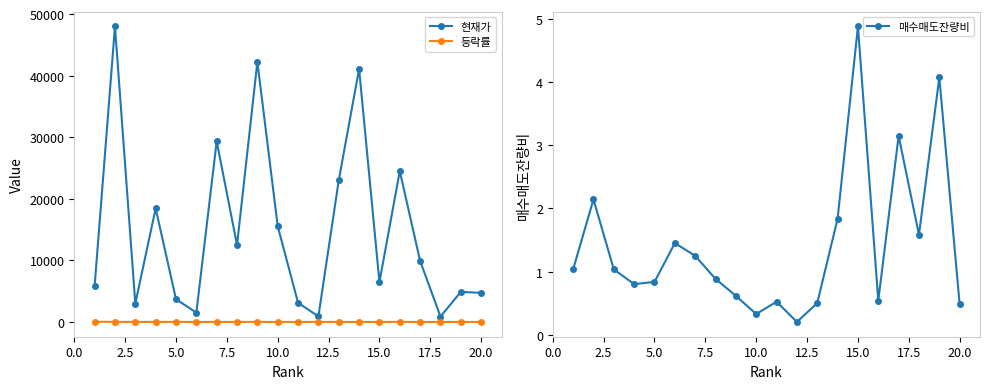

How many lines are shown in the chart?

3